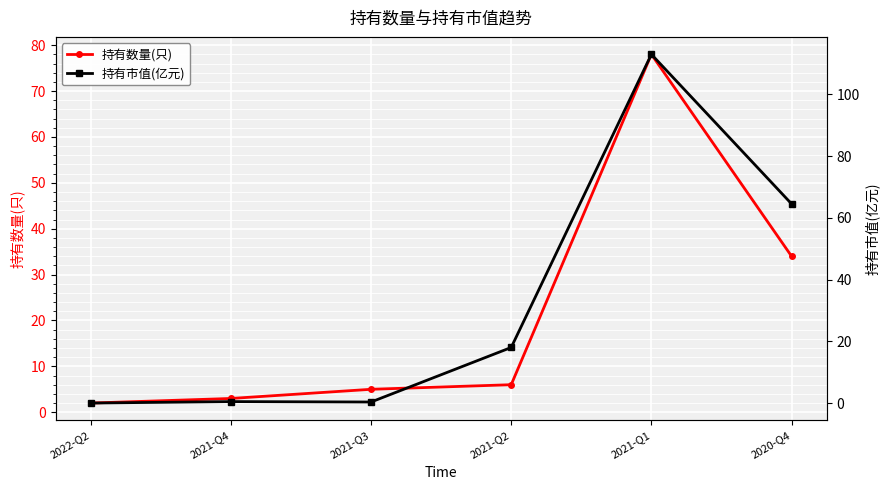

Where is the first local maximum for 持有市值(亿元)?

2021-Q4